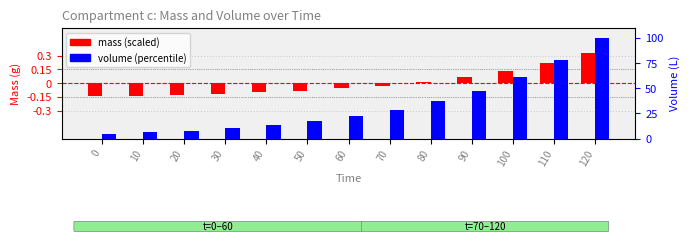

Rank the categories by mass (scaled) value from highest to lowest.

120, 110, 100, 90, 80, 70, 60, 50, 40, 30, 20, 10, 0